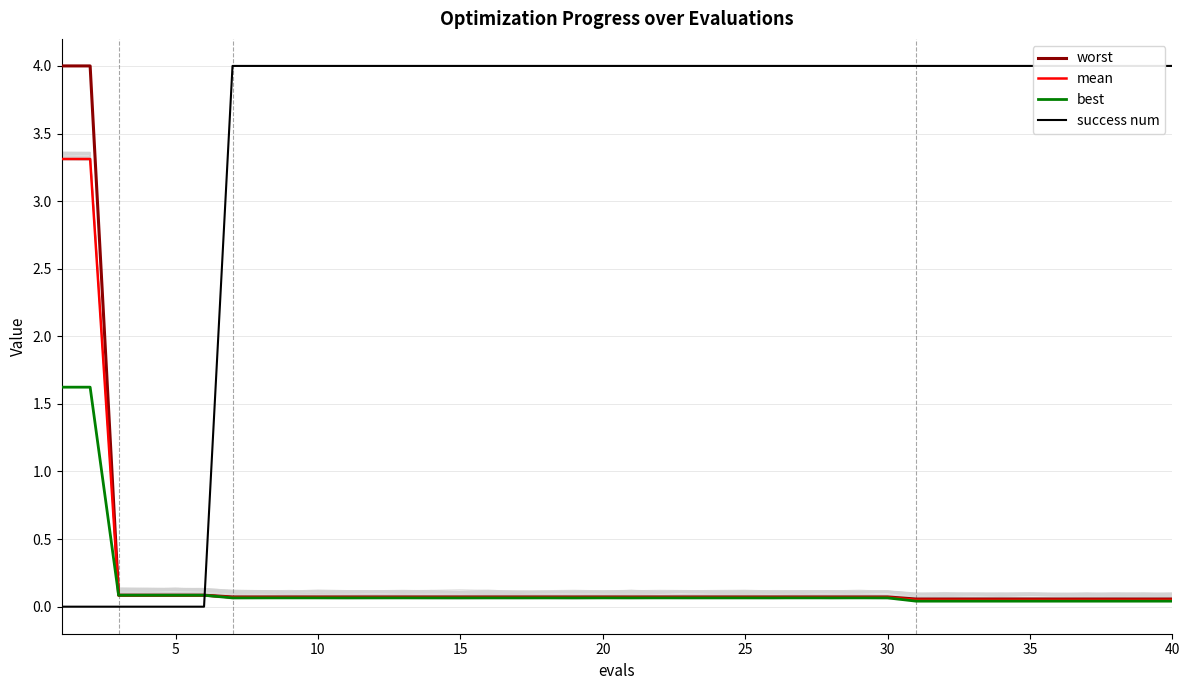

True or false: mean has more than 0 interior local peaks.

False